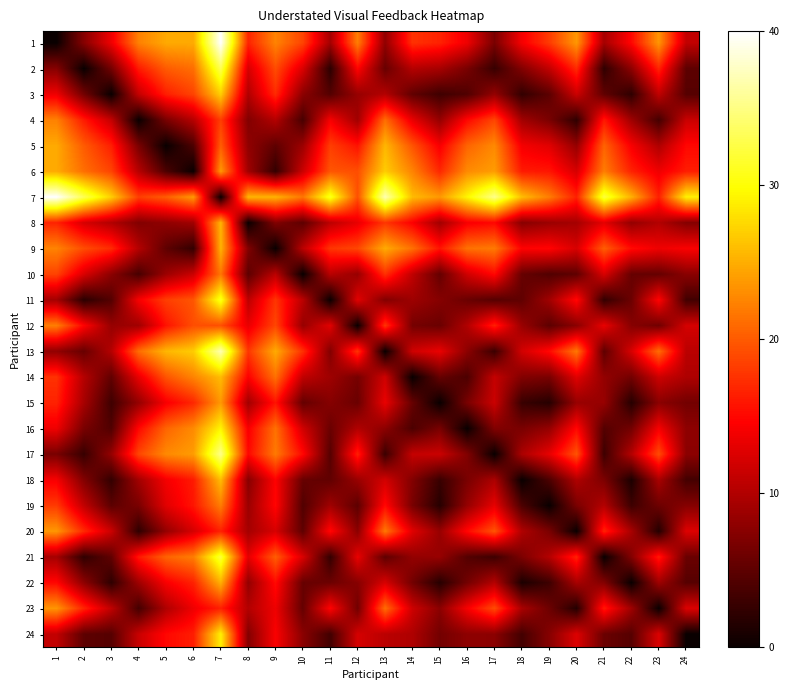

Which has a higher value, 6 or 7?

7